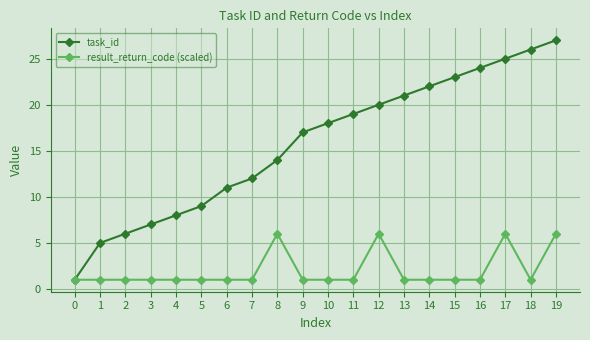

What is the value of the task_id point at the 3rd from the left?

6